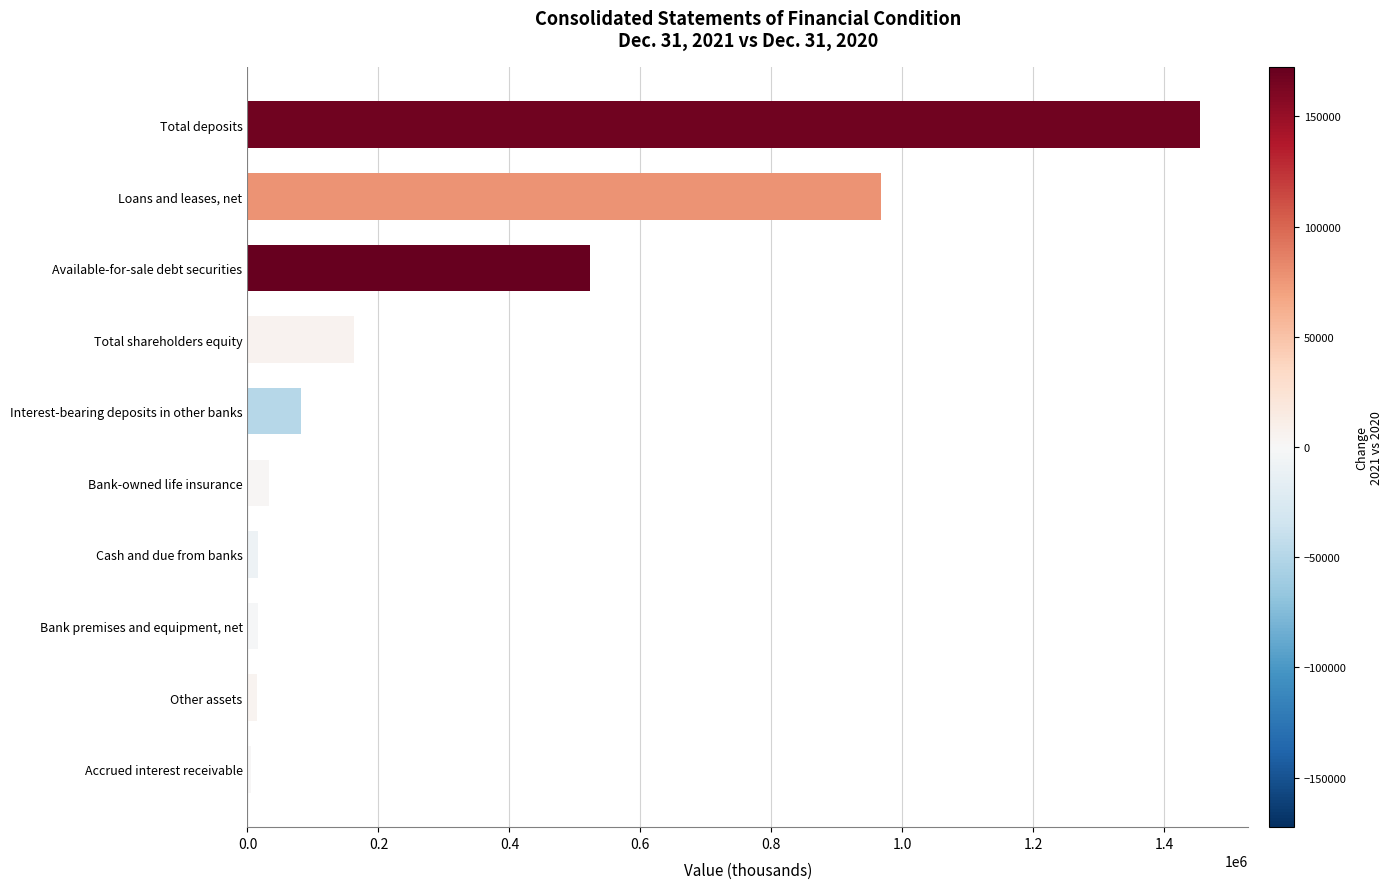

Are the bars grouped side by side (vs. stacked)?

No